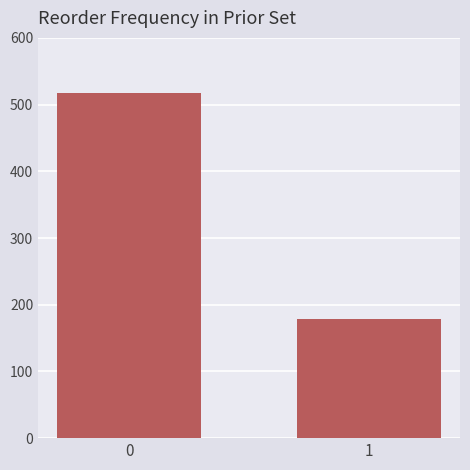

Does the chart contain stacked bars?

No